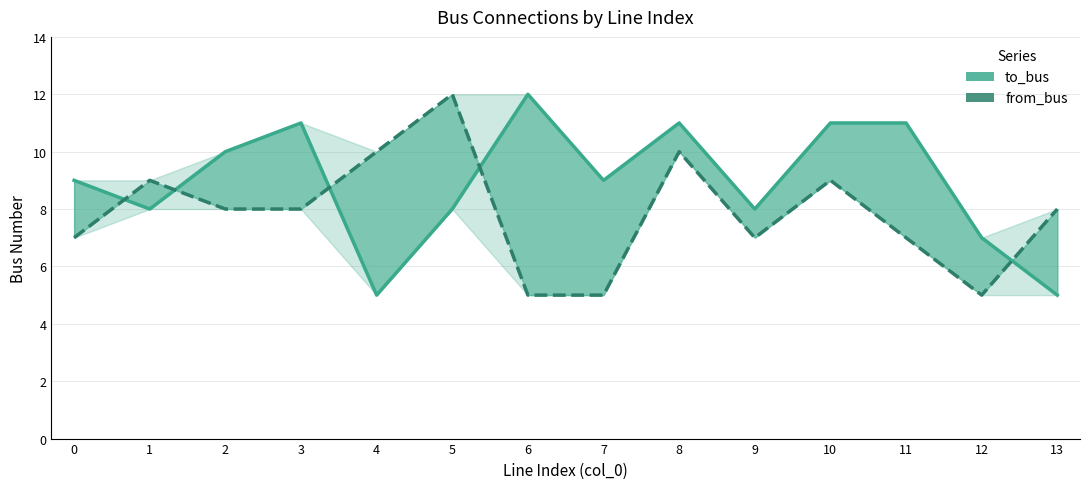

Reading left to right, what are all the values shown in this chart?

to_bus: 0=9	1=8	2=10	3=11	4=5	5=8	6=12	7=9	8=11	9=8	10=11	11=11	12=7	13=5
from_bus: 0=7	1=9	2=8	3=8	4=10	5=12	6=5	7=5	8=10	9=7	10=9	11=7	12=5	13=8